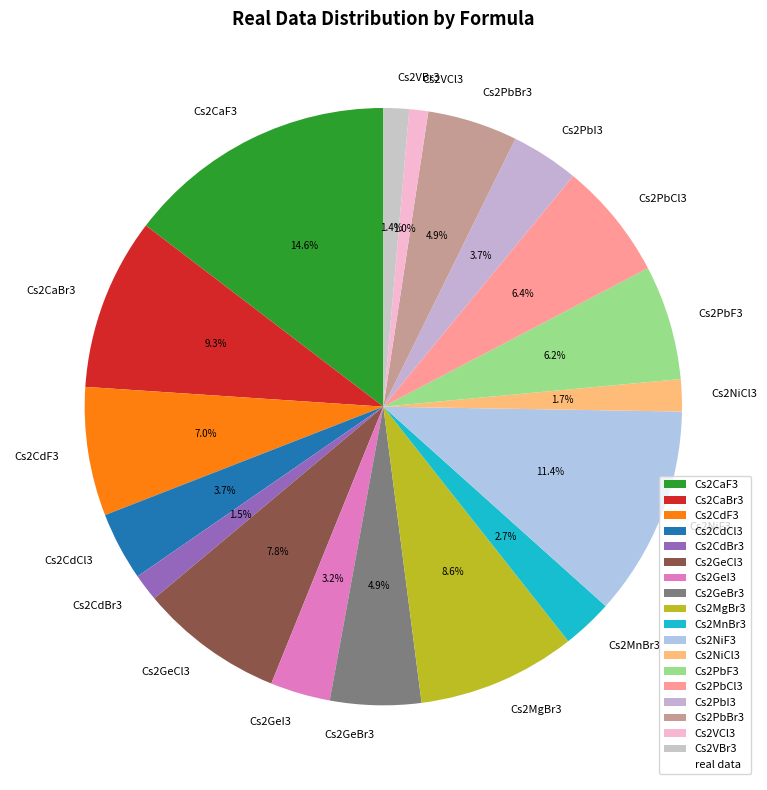

Is it true that Cs2VCl3 is 1% of the pie?

True